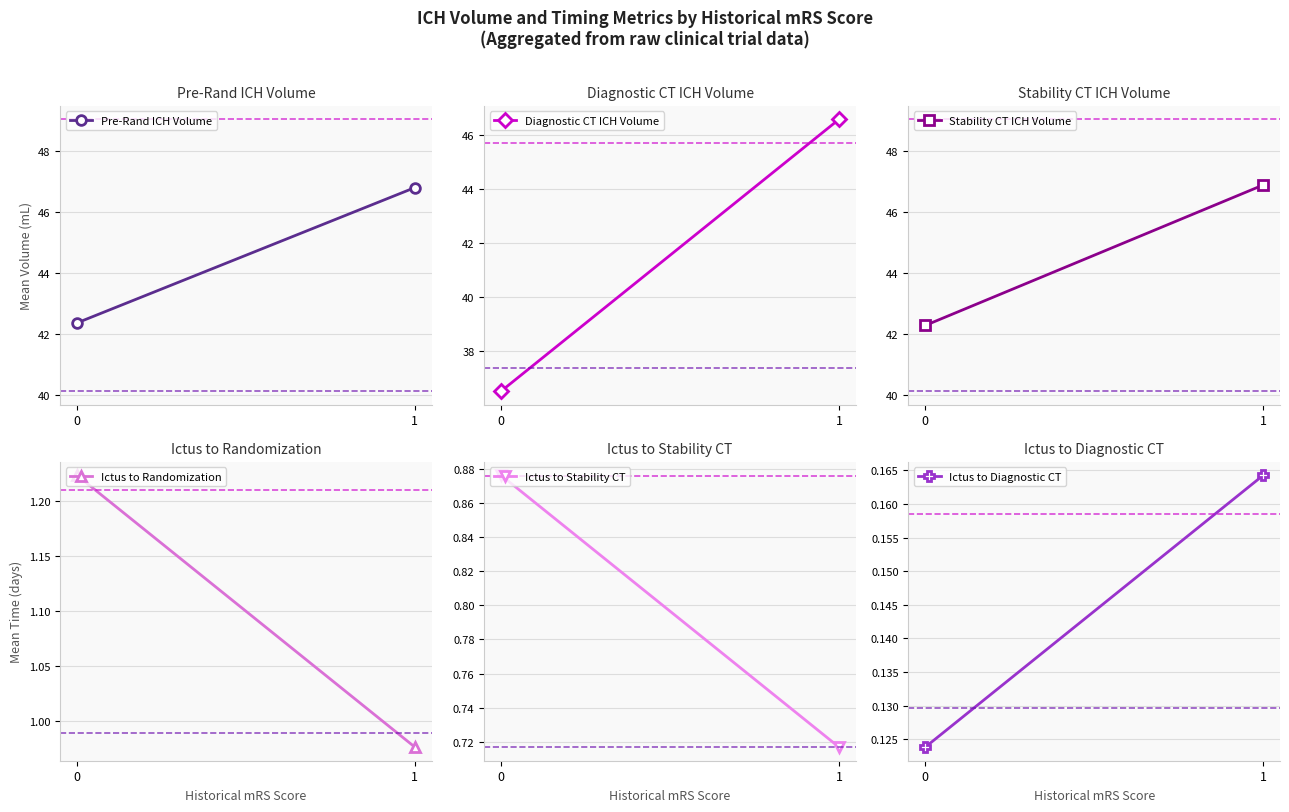

How many lines are shown in the chart?

6